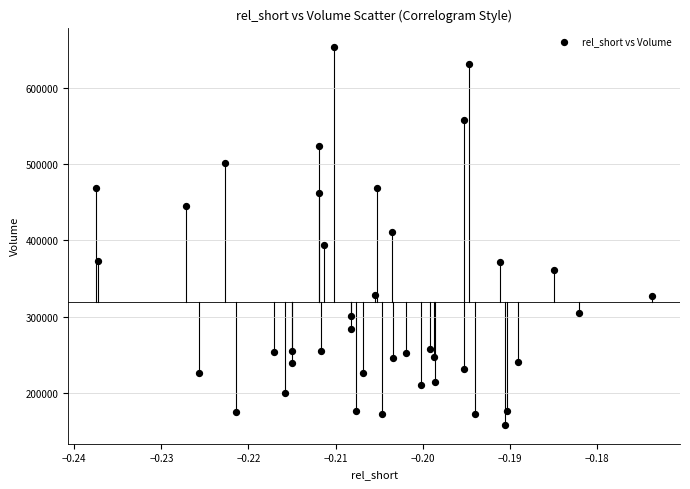

What is the range of Y values (max minus min)?

496300